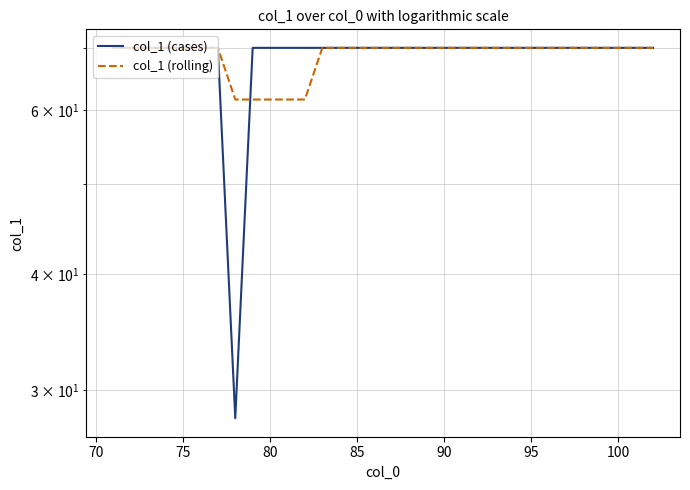

What is the sum of all col_1 (rolling) values?

2198.0